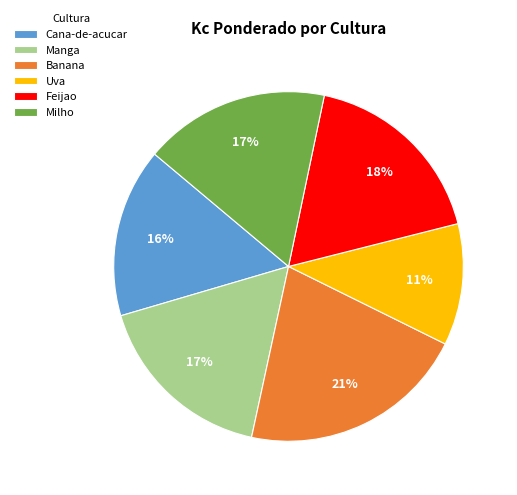

Combined, do Banana and Cana-de-acucar account for over 50%?

No